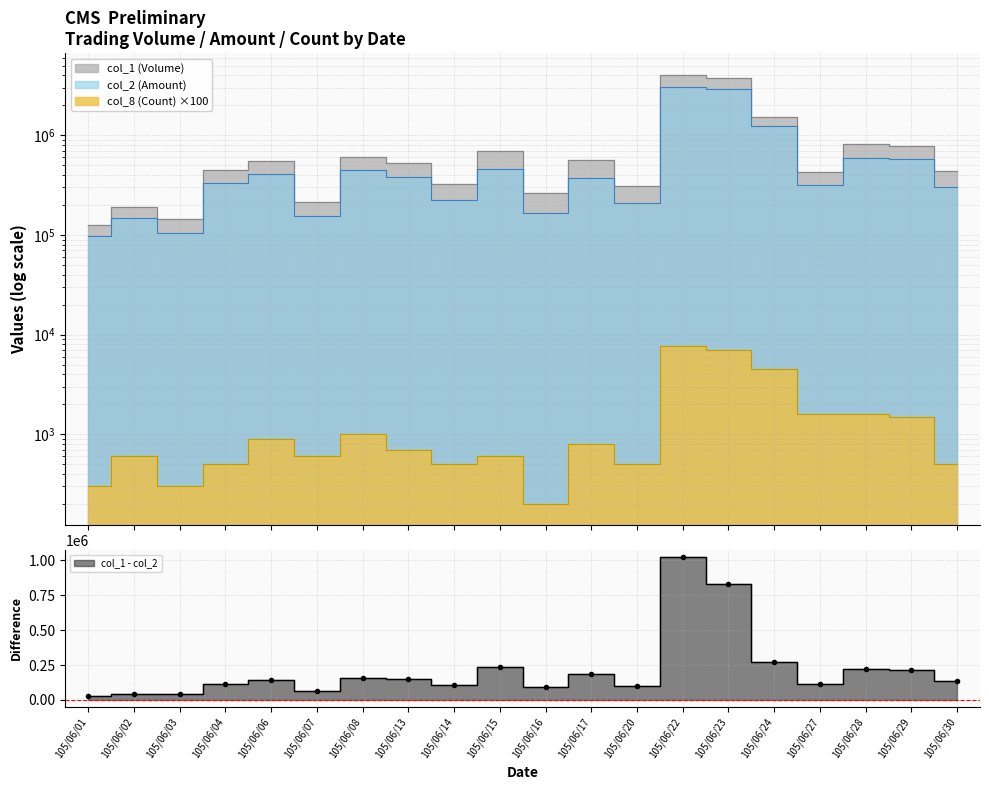

What is the total value across all series at 105/06/15?

1155840